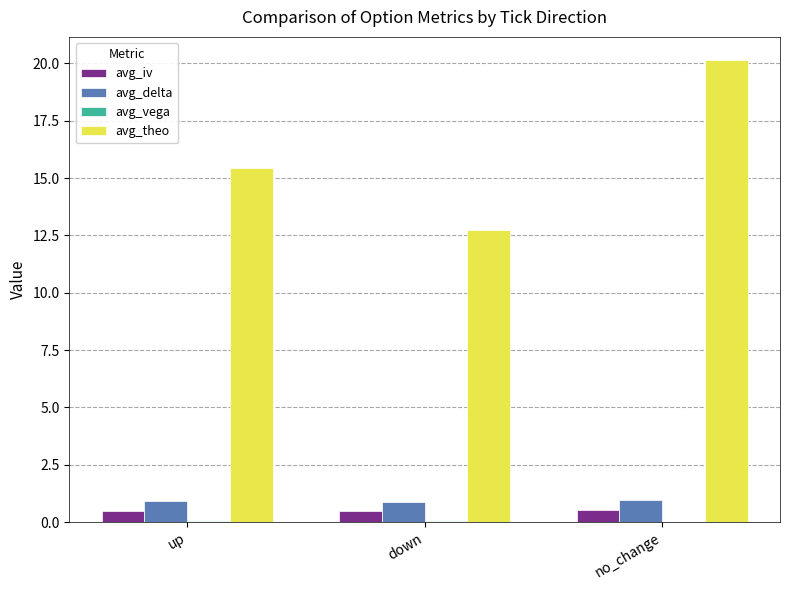

Which series changed the most between up and down?

avg_theo